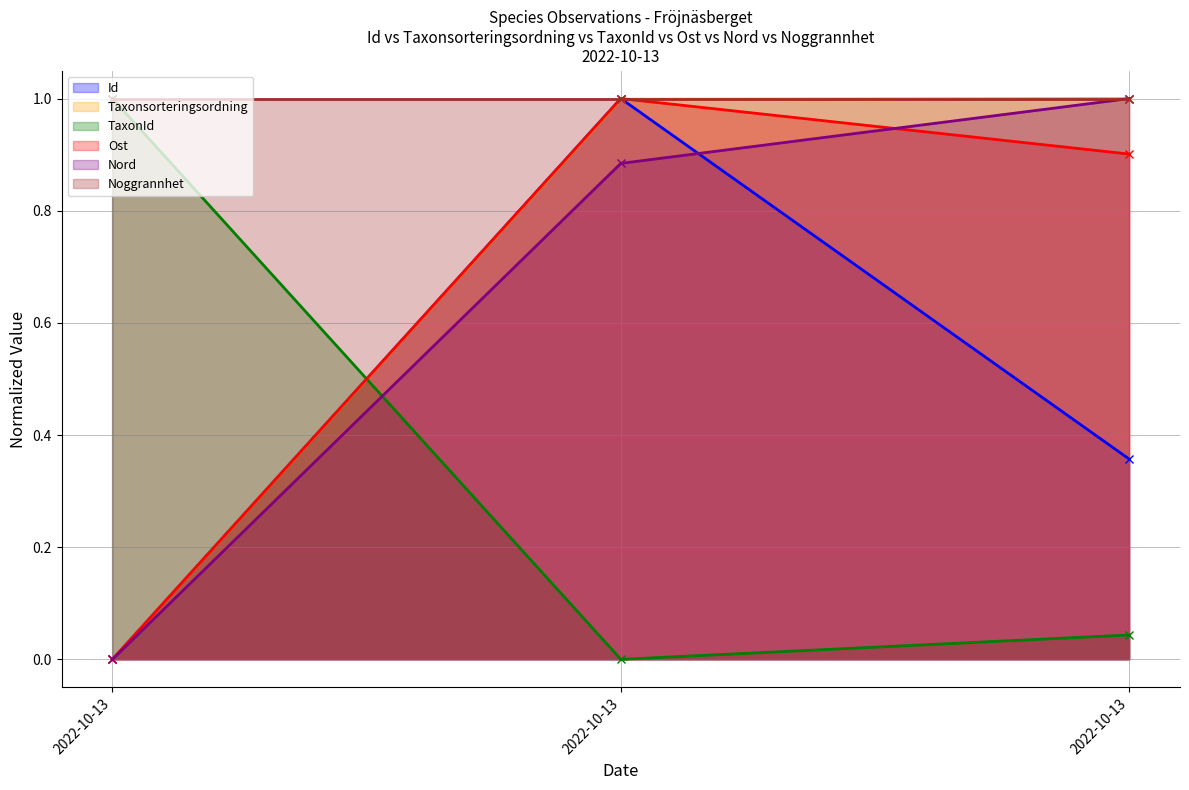

The TaxonId series shows 1.0 at 2022-10-13. True or false?

True